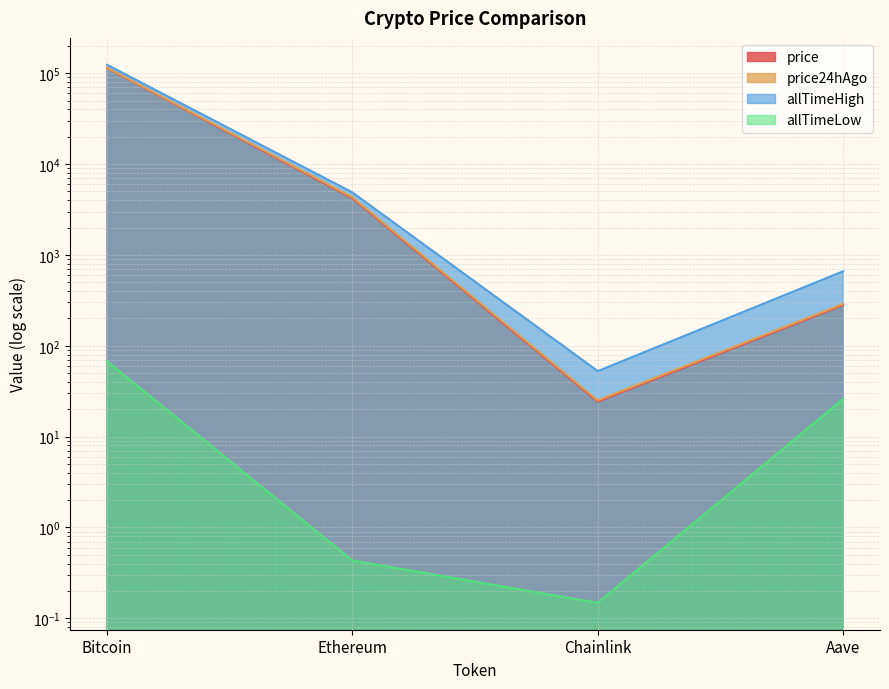

True or false: allTimeLow has more than 0 interior local peaks.

False